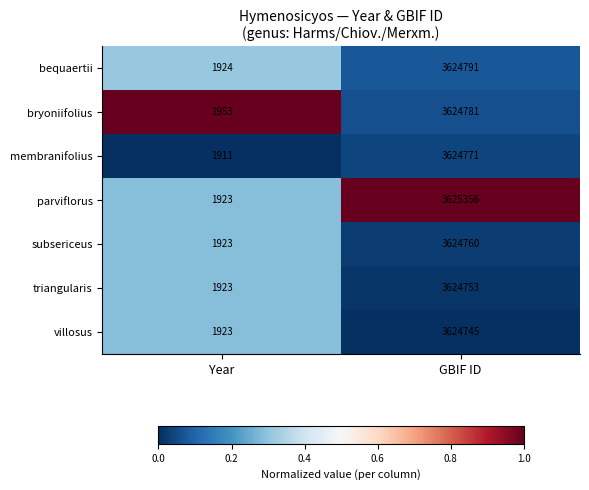

What is the total value across all series at GBIF ID?

25373957